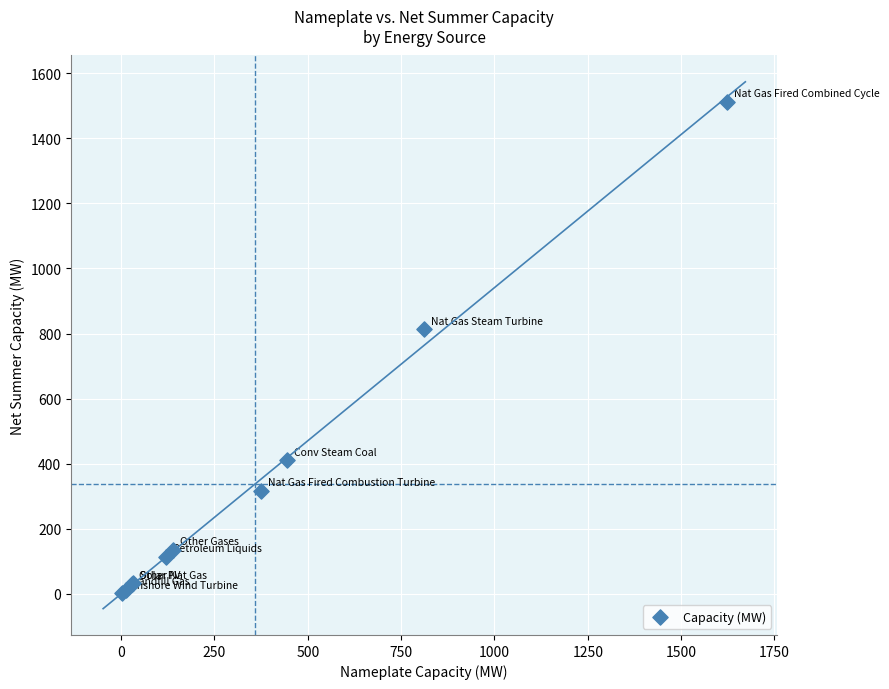

What Y value in the scatter plot is closest to 757?

813.1